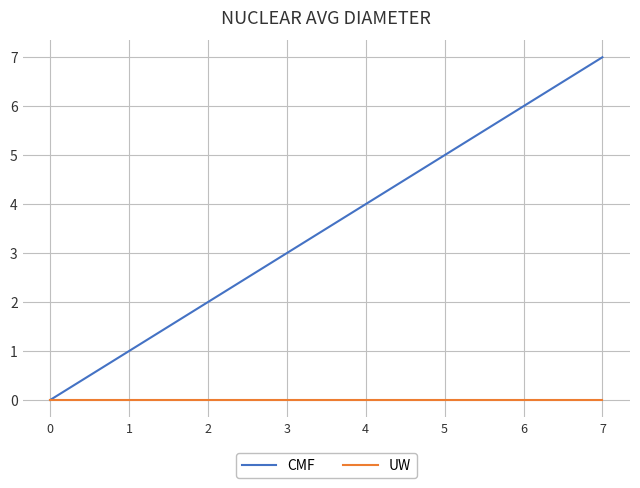

Which series has the largest total across all categories?

CMF